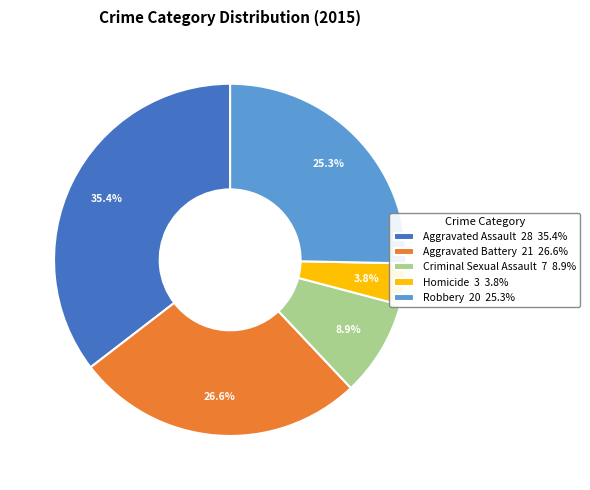

Which category has the biggest portion of the pie?

Aggravated Assault